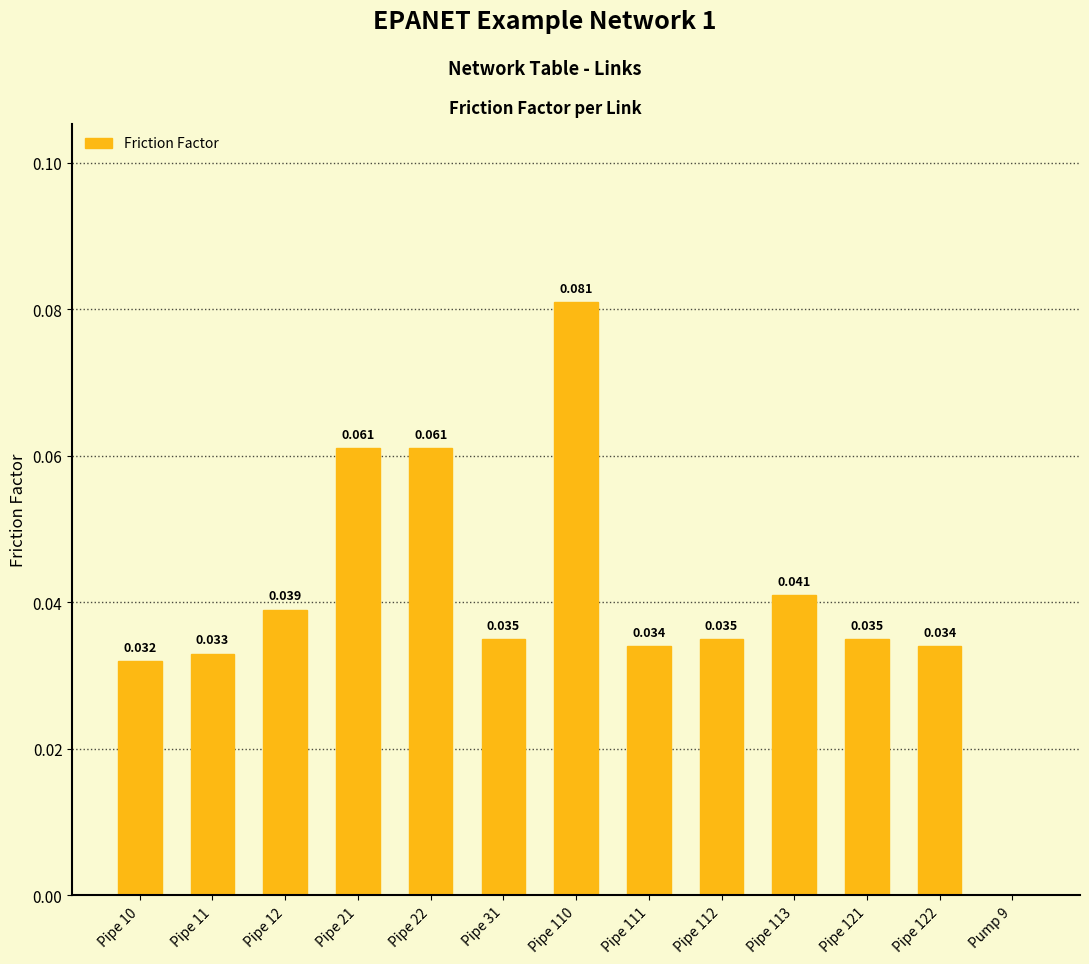

The chart shows a value of 0.0 at Pipe 111. True or false?

False